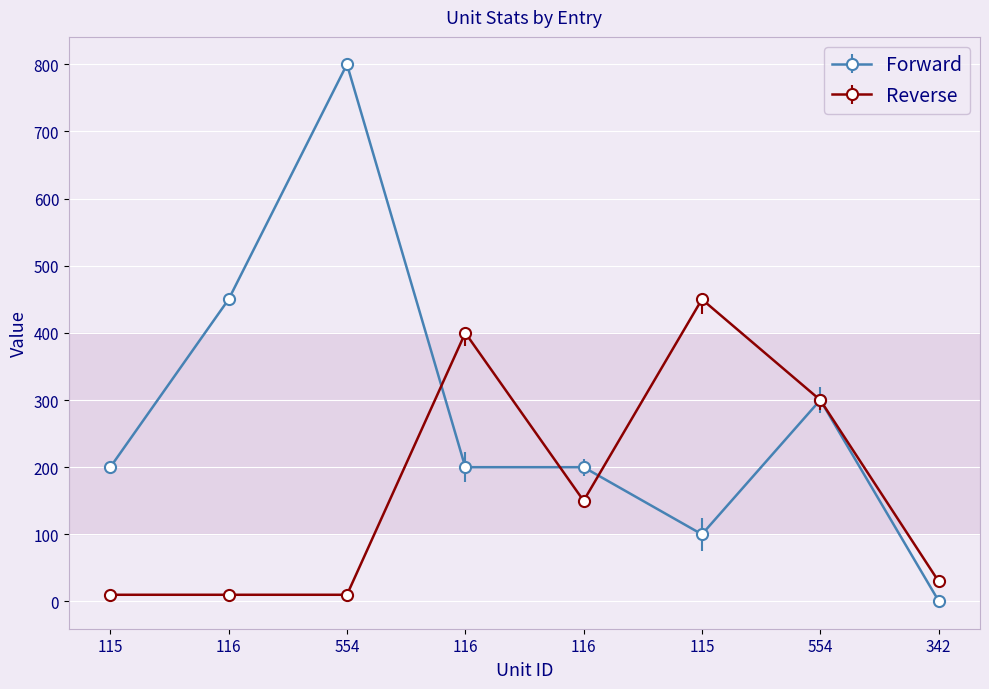

How many data points in Forward are less than 200?

2